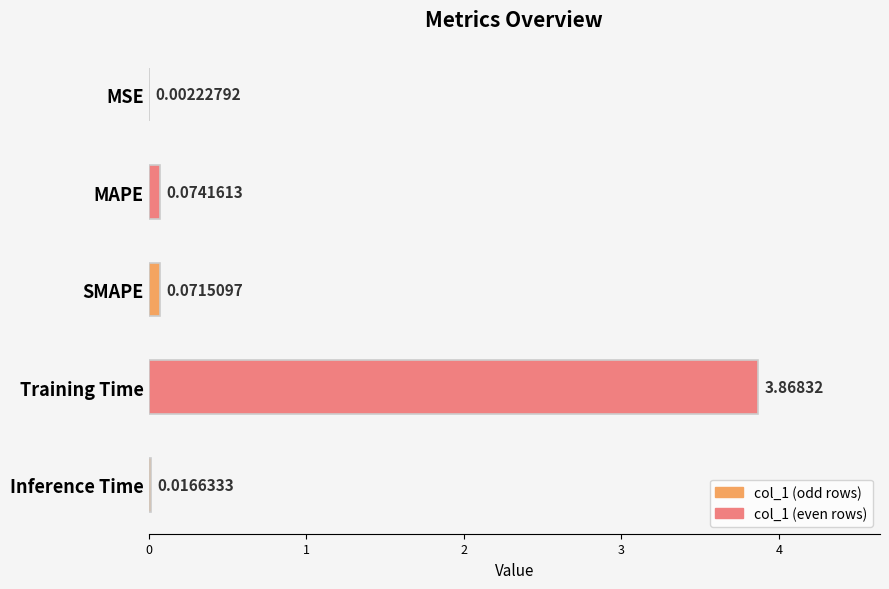

Which has a higher value, SMAPE or MSE?

SMAPE